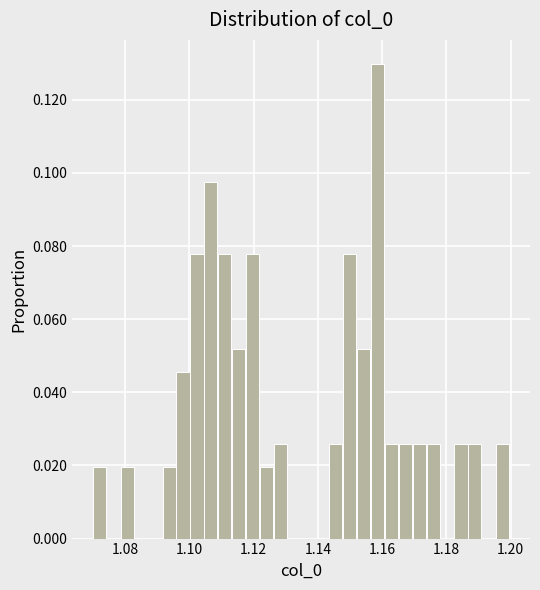

Around what value on the x-axis is the tallest bar? Give the approximate position of its centre, as read against the axis.

1.158